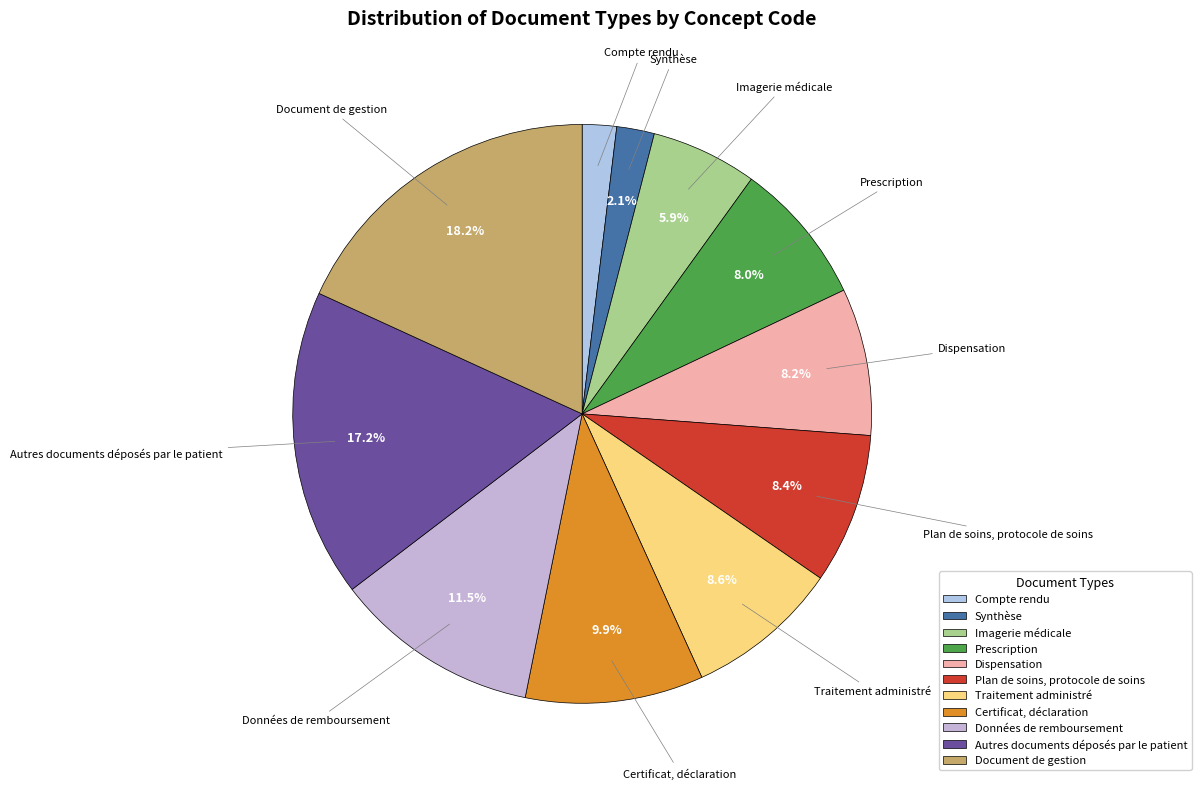

Combined, do Traitement administré and Compte rendu account for over 50%?

No